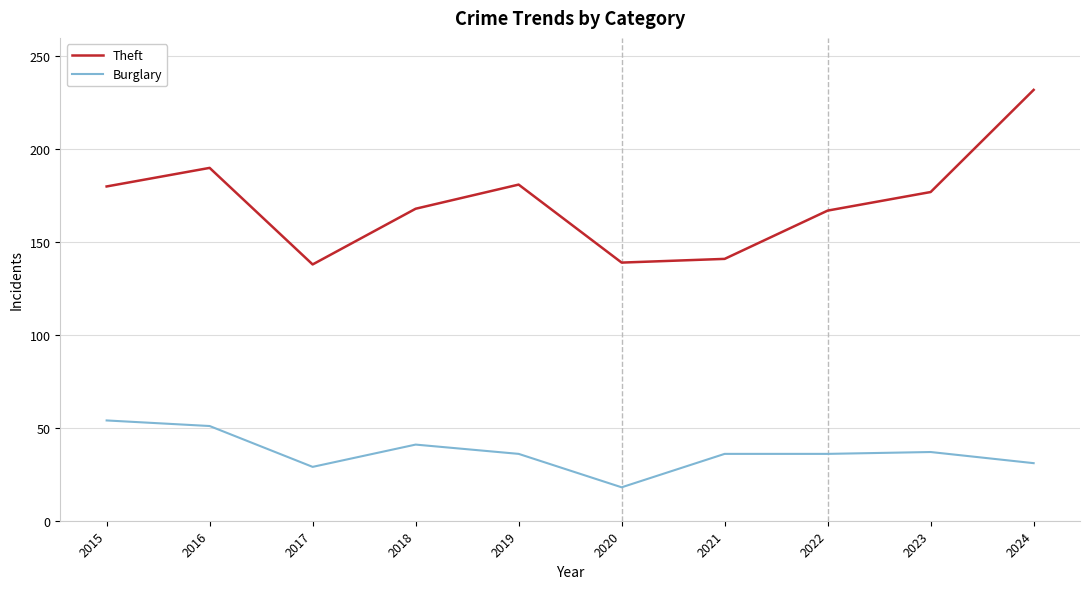

What is the minimum value shown in the chart?

18